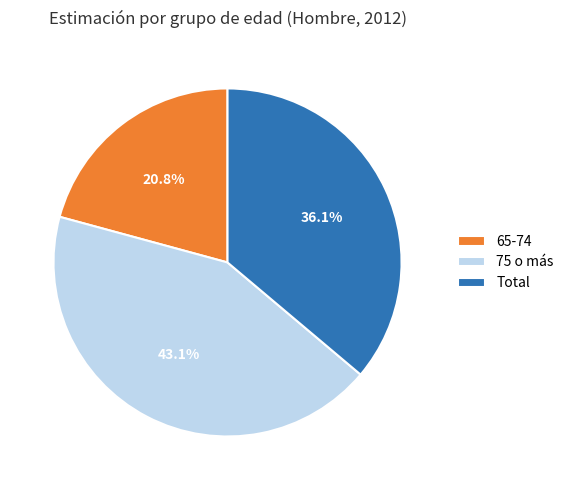

Count the number of slices in the pie.

3